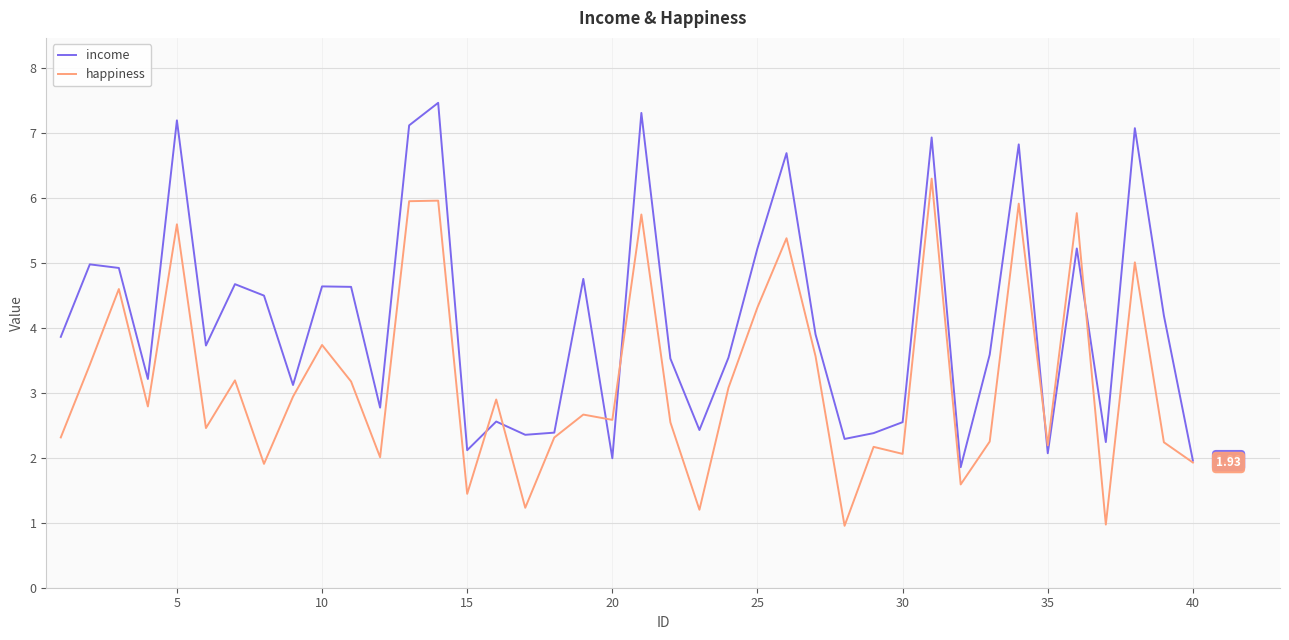

Rank the series by their maximum value, from lowest to highest.

happiness, income